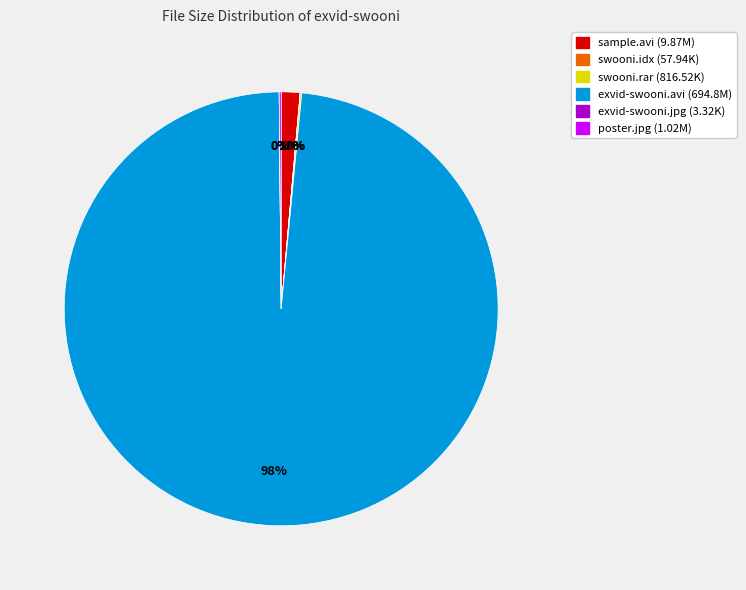

Does any single category account for the majority?

Yes